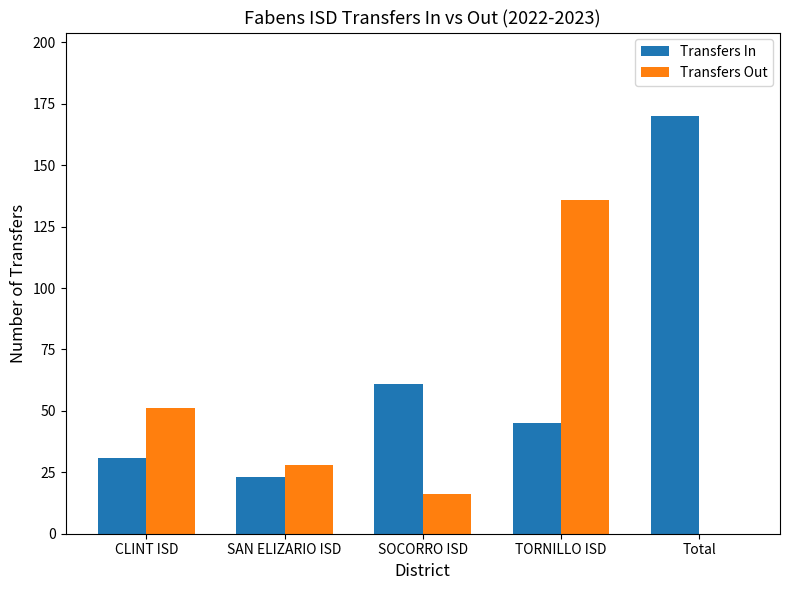

What are all the series names shown in the legend?

Transfers In, Transfers Out